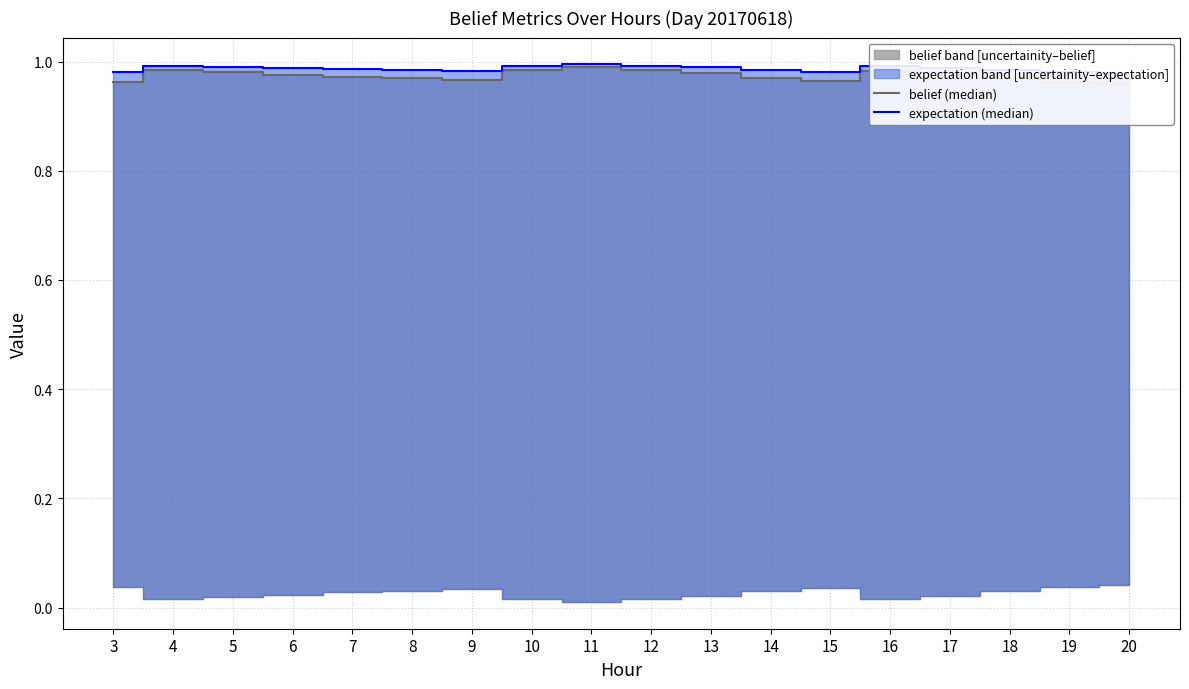

List the labels in order of expectation (median) value, largest first.

11, 4, 10, 12, 16, 5, 13, 17, 6, 7, 8, 18, 14, 9, 15, 3, 19, 20